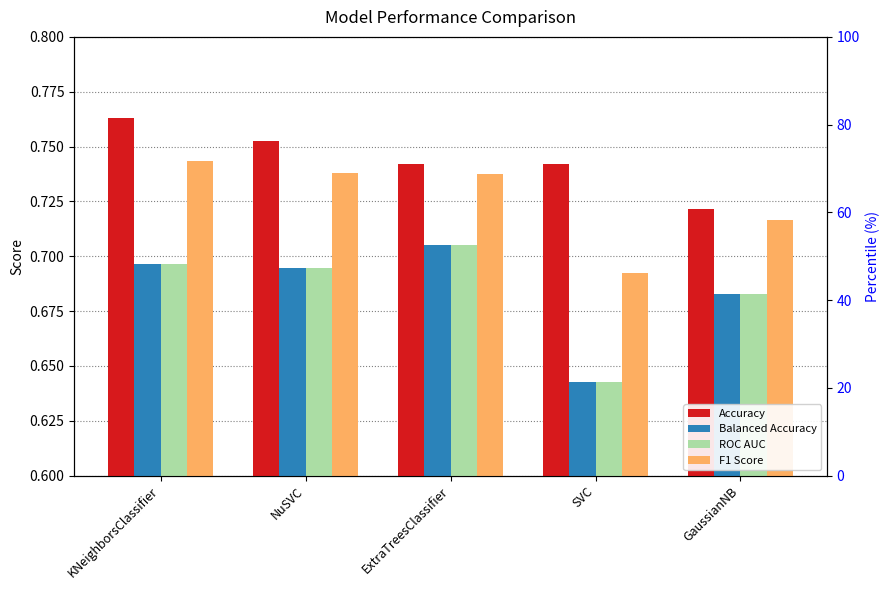

Reading right to left, what are all the values shown in this chart?

Accuracy: 0.7	0.7	0.7	0.8	0.8
Balanced Accuracy: 0.7	0.6	0.7	0.7	0.7
ROC AUC: 0.7	0.6	0.7	0.7	0.7
F1 Score: 0.7	0.7	0.7	0.7	0.7